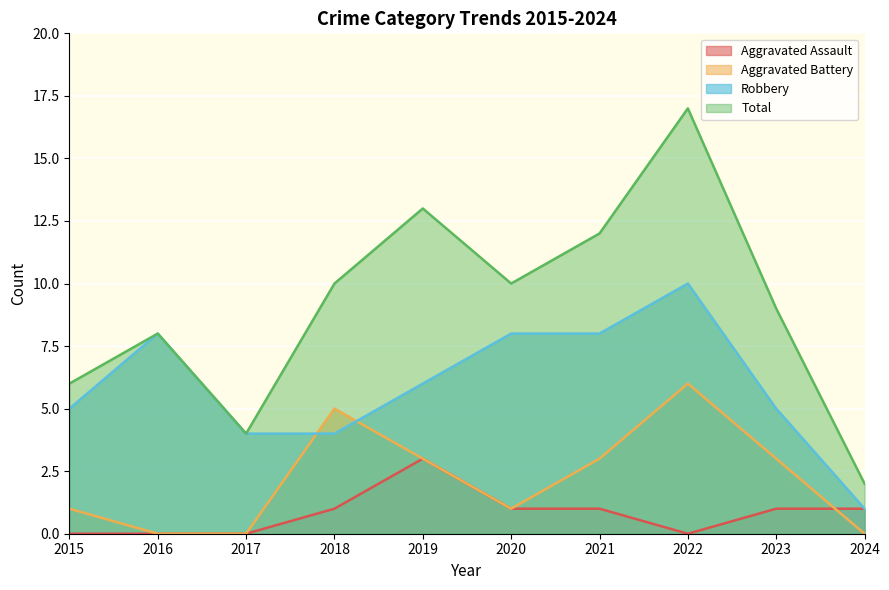

True or false: Aggravated Assault and Robbery cross at least once.

False